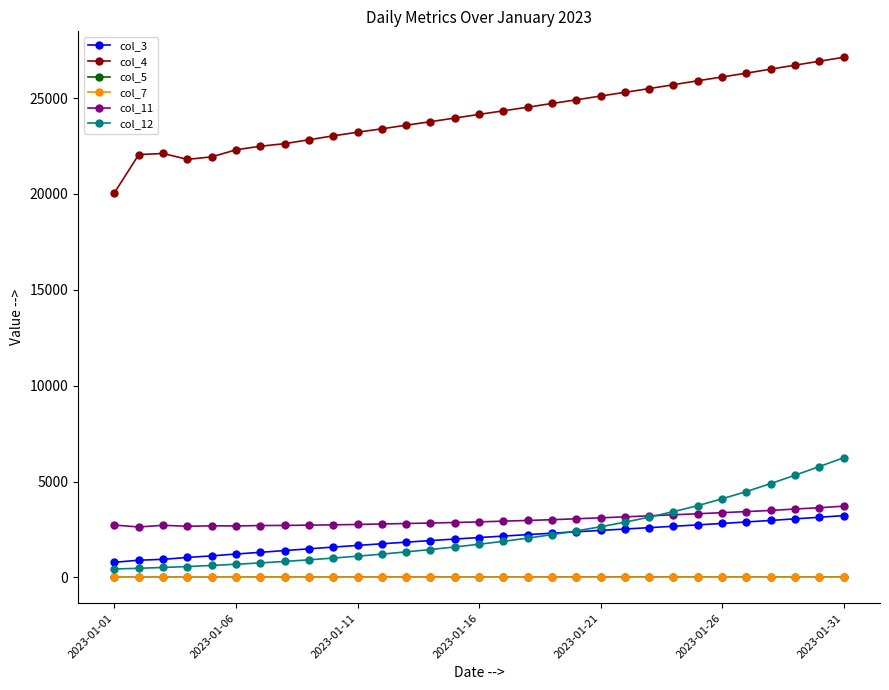

In col_11, how many points are higher than both neighbors (excluding endpoints)?

2